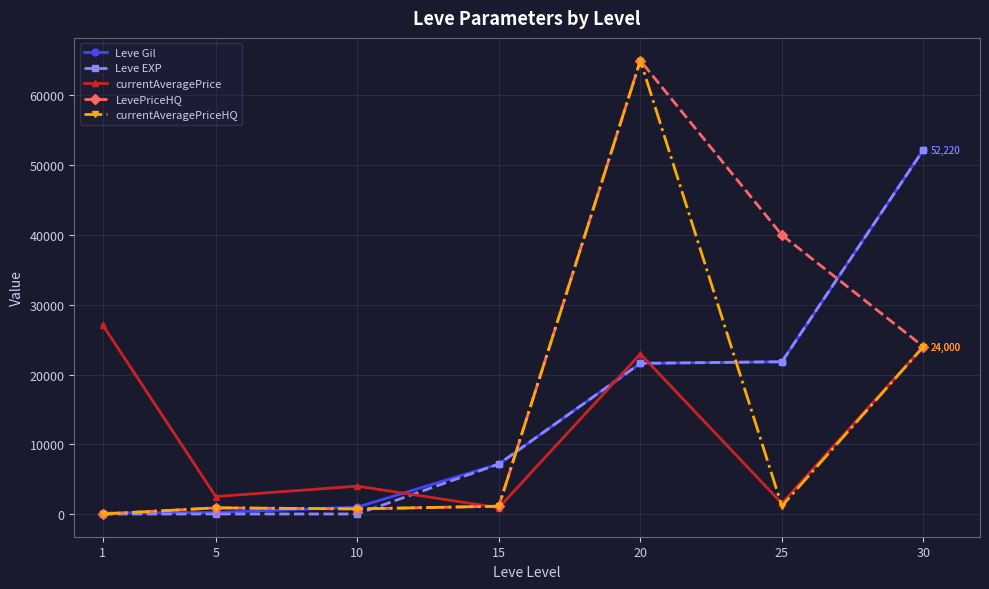

What is the value of the Leve Gil point at the 3rd from the left?

990